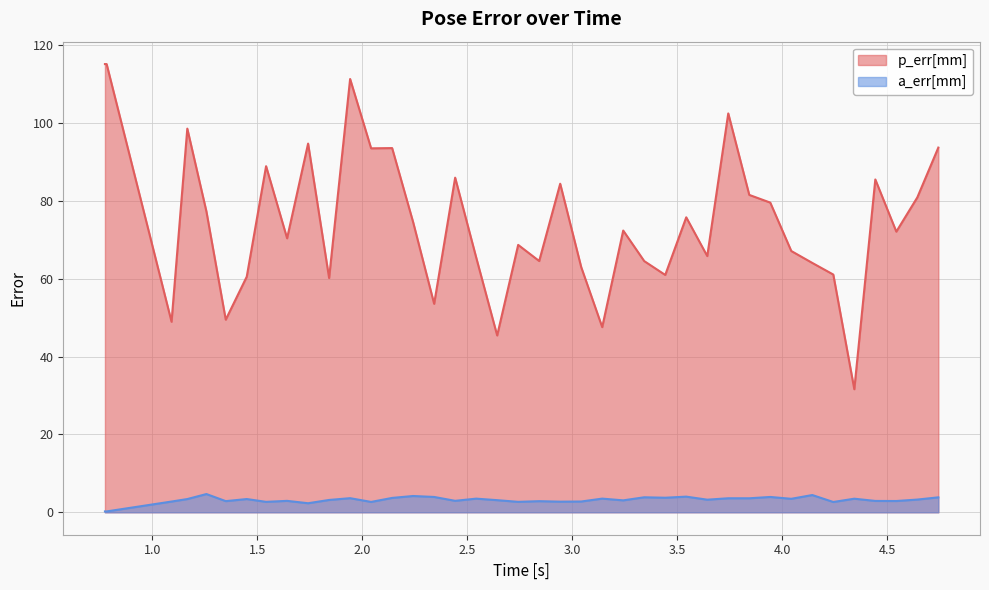

List the series in order of their peak value, lowest first.

a_err[mm], p_err[mm]